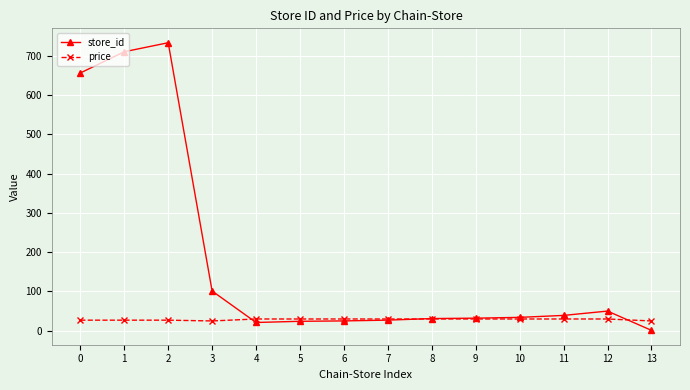

Where is store_id nearest to the value 367?

3